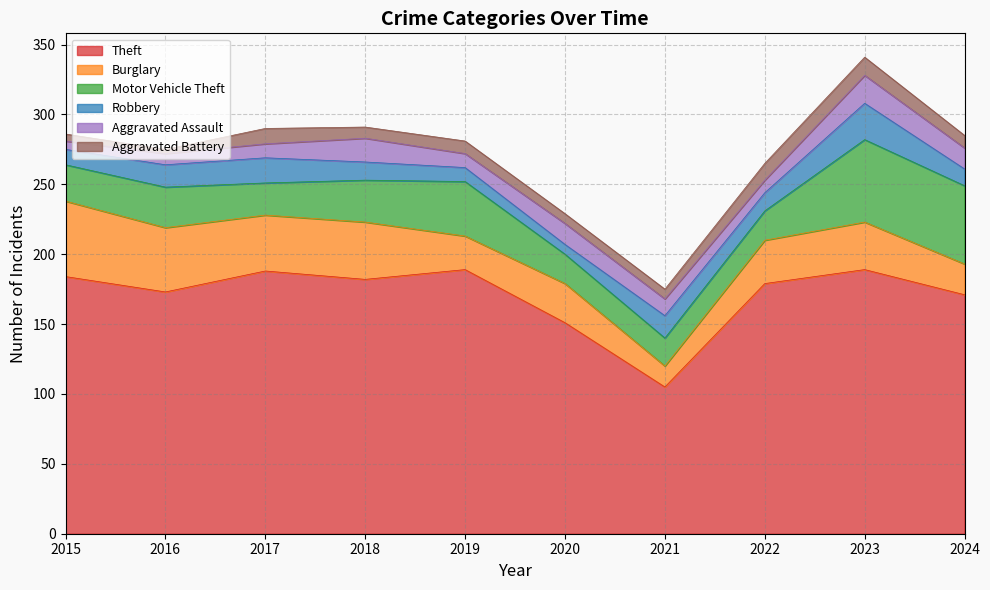

At how many categories does at least one series exceed 103?

10